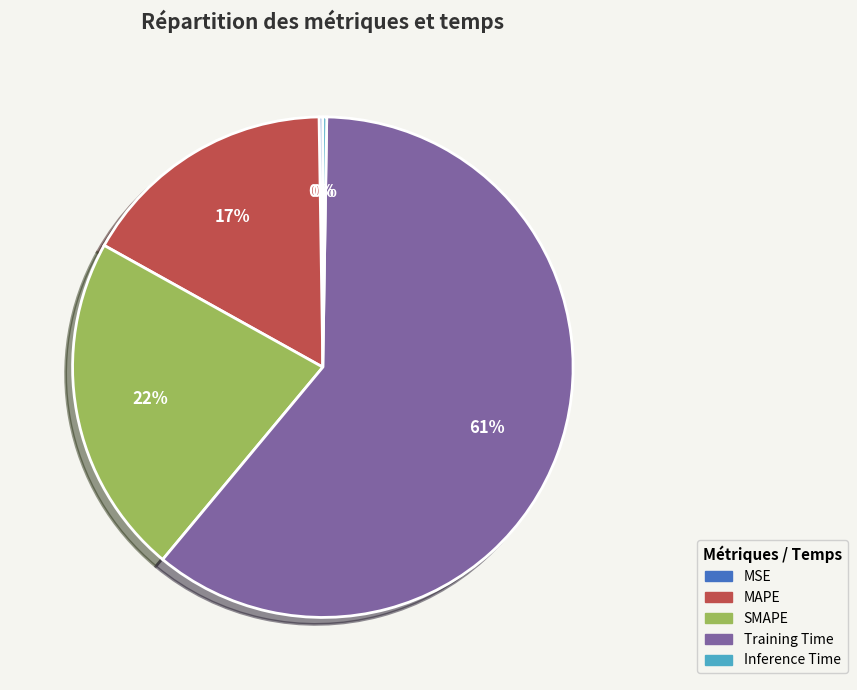

What is the largest slice in the pie chart?

Training Time